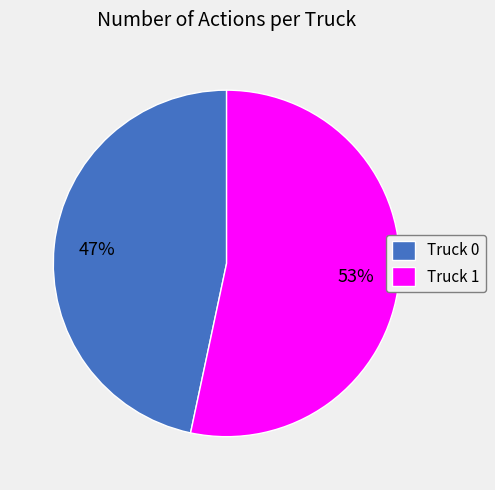

Which slice is the smallest?

Truck 0